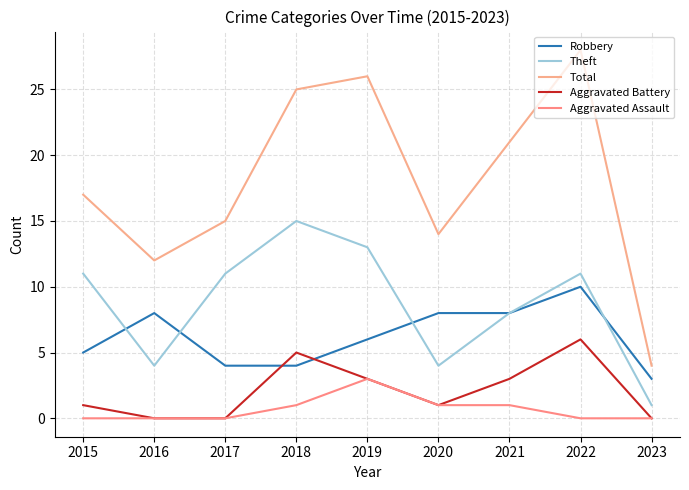

What is the total value across all series at 2019?

51